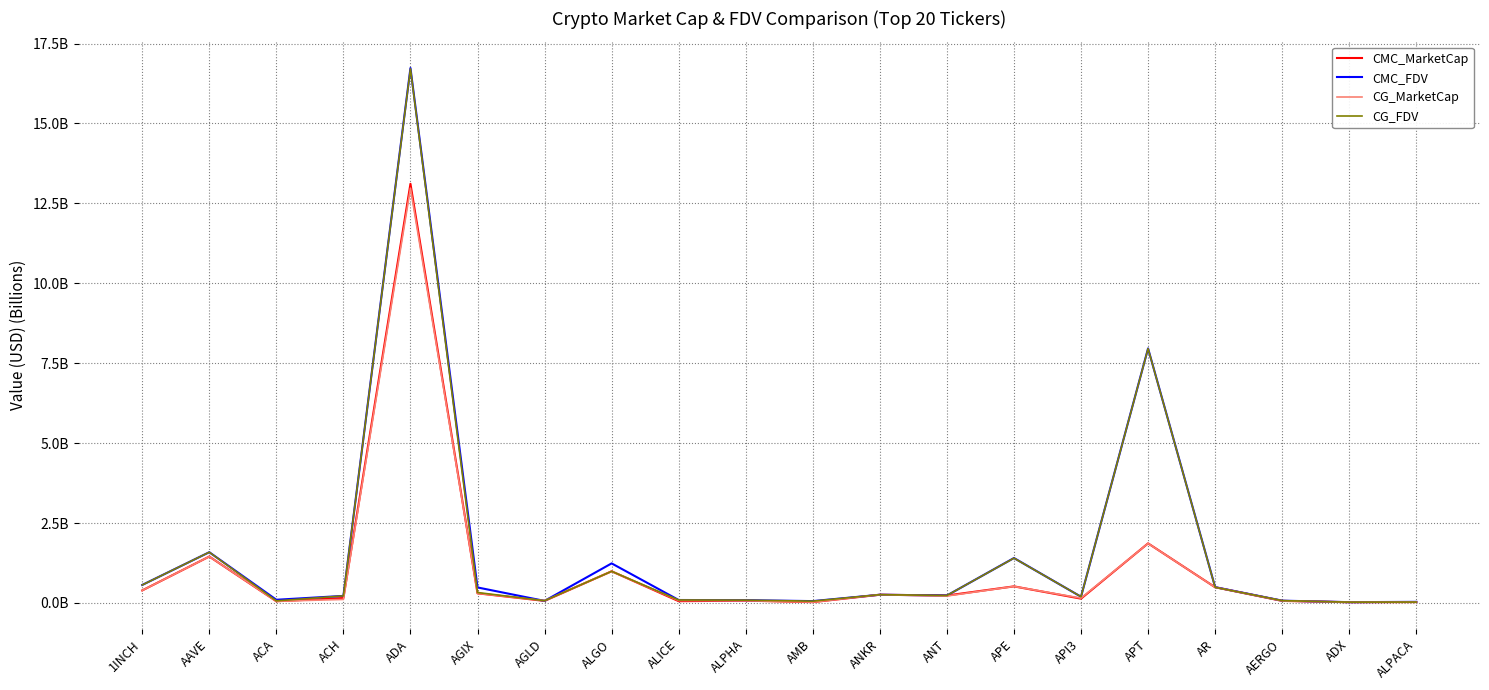

What is the difference between the maximum and minimum values in the CMC_FDV series?

16.7